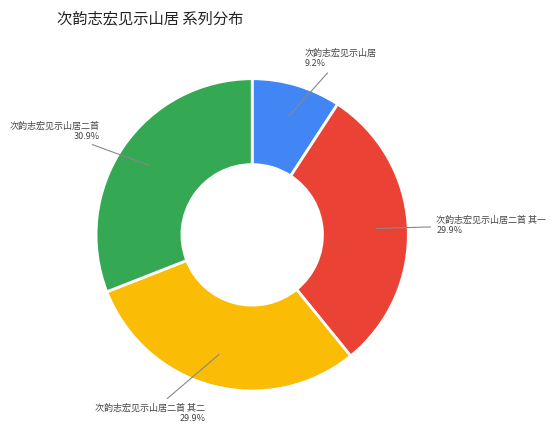

Approximately how many times larger is the value at 次韵志宏见示山居二首 其二 compared to 次韵志宏见示山居?

3.2